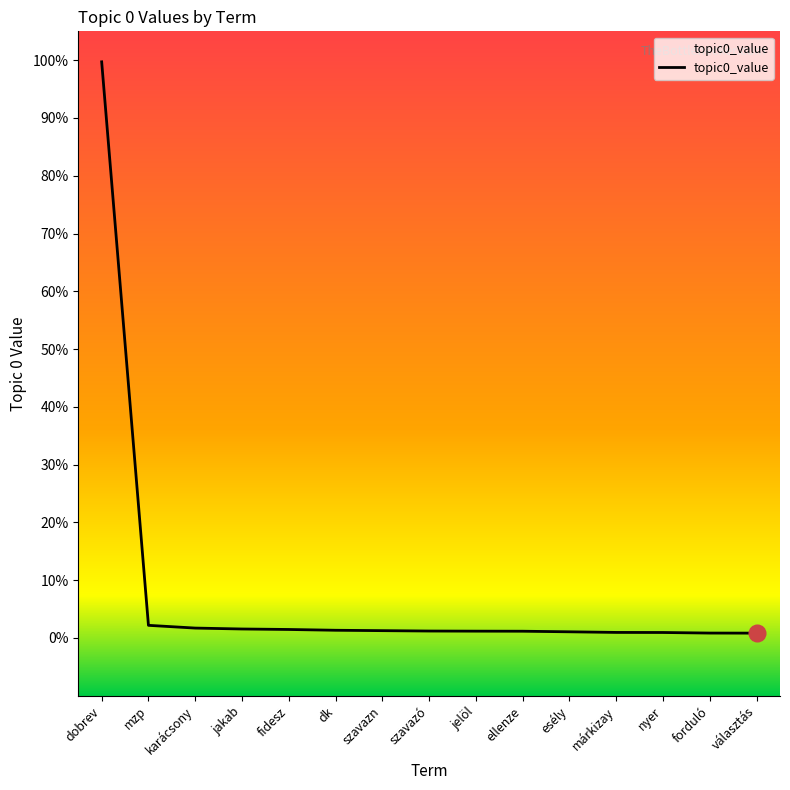

At which label is the value closest to 0?

választás